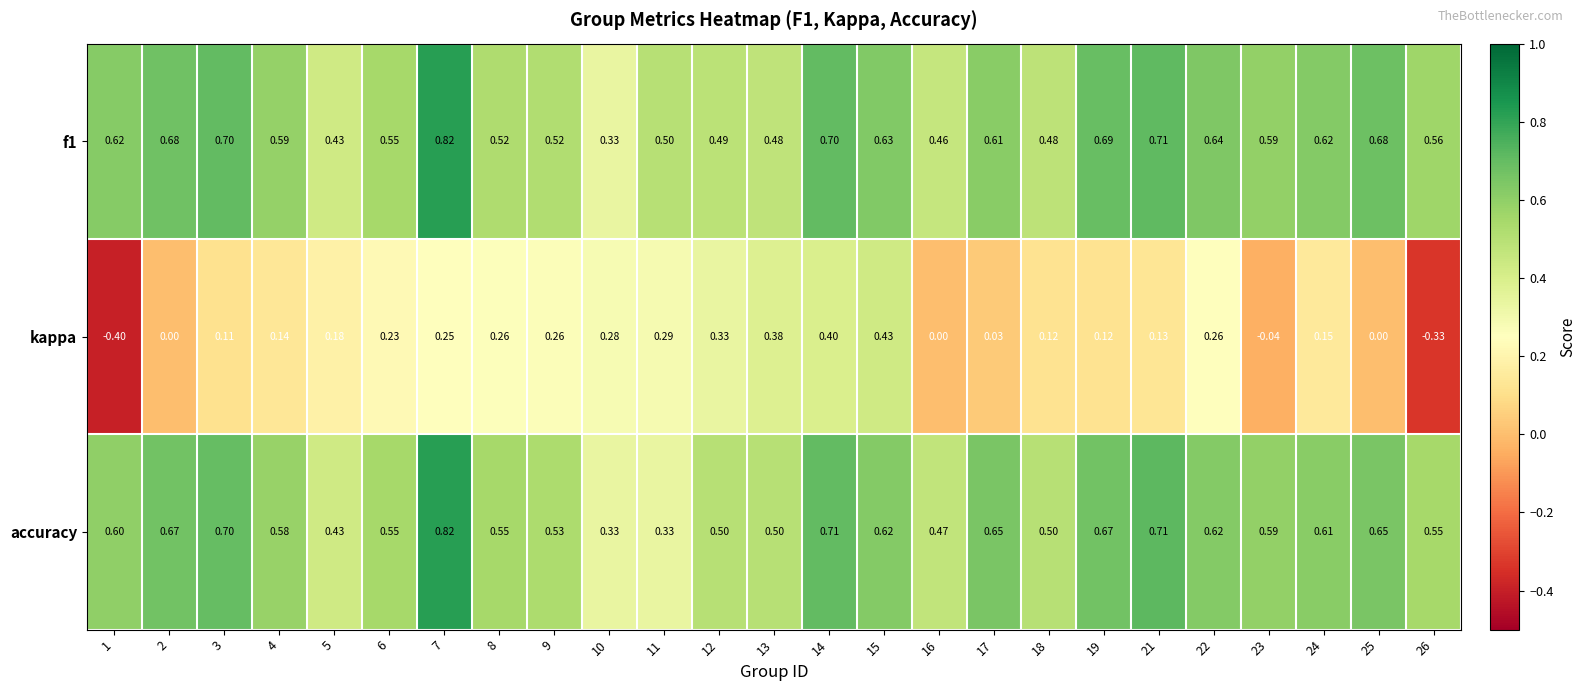

Which series has the largest range (max minus min)?

kappa